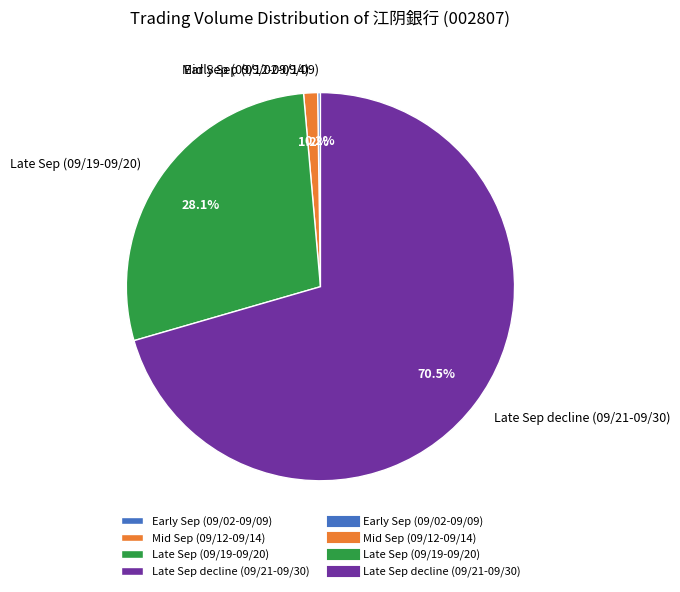

Does any single category account for the majority?

Yes